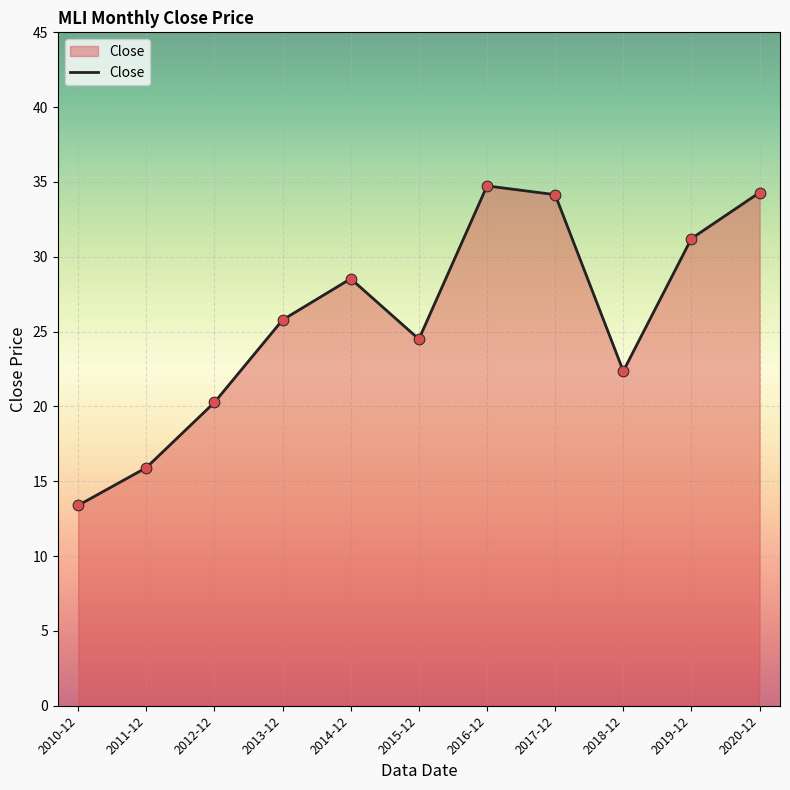

What is the change in value from 2012-12 to 2017-12?

+13.9